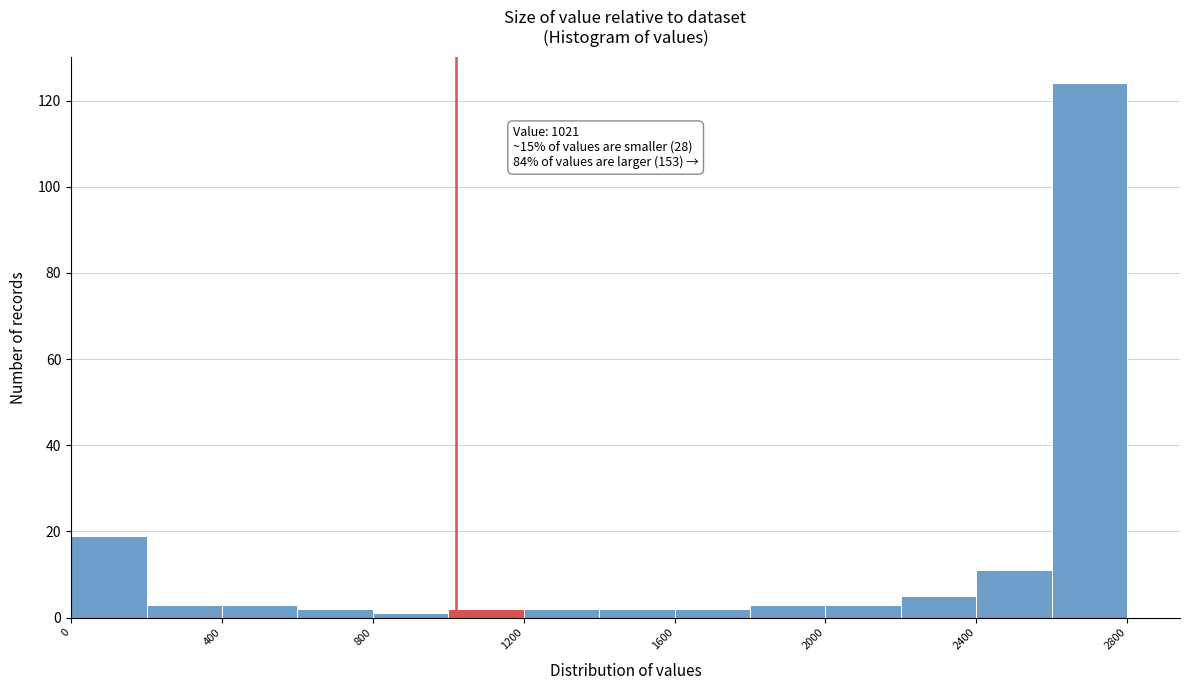

Over which range of the x-axis is the bar tallest?

2600 to 2800